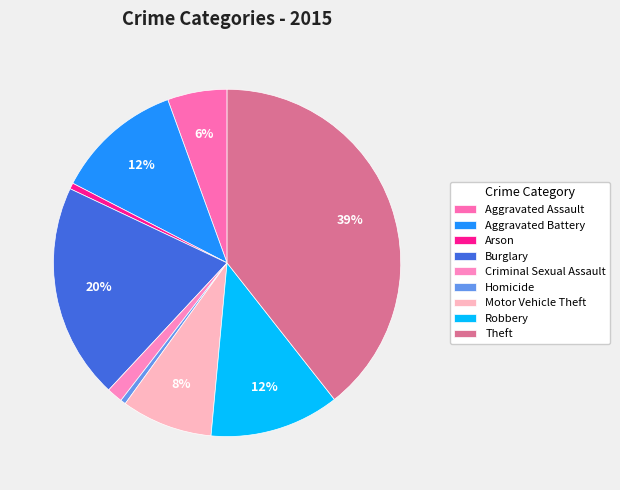

Which category has the biggest portion of the pie?

Theft